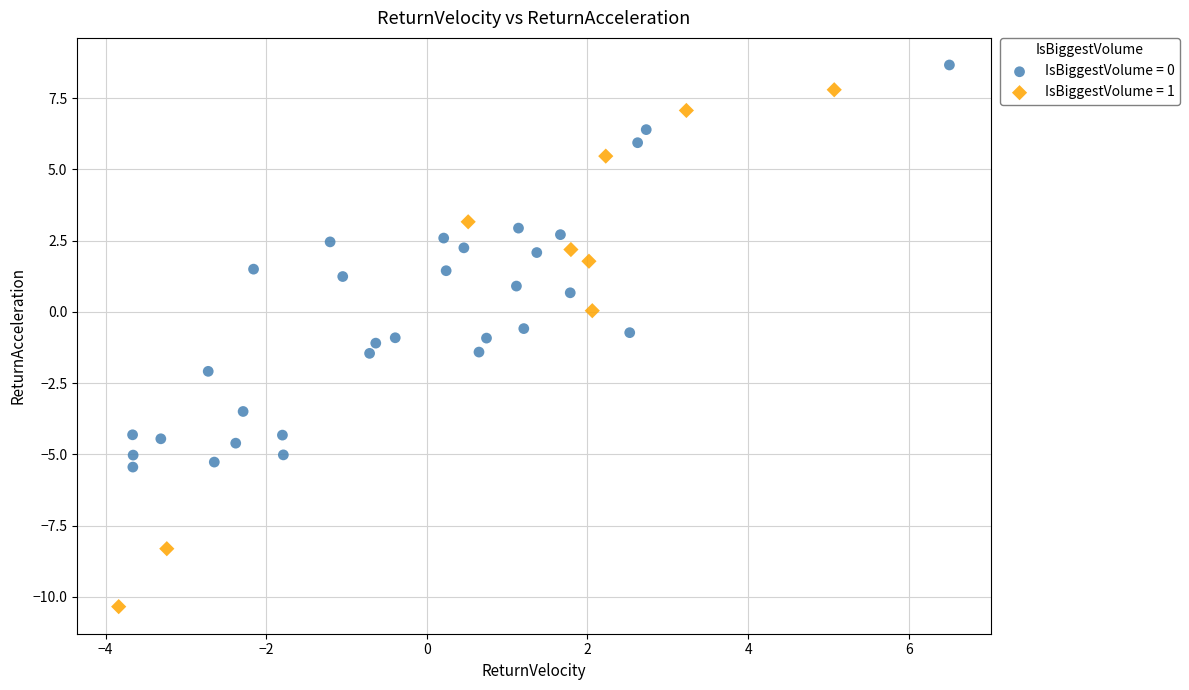

Which series reaches the minimum Y coordinate?

IsBiggestVolume = 1